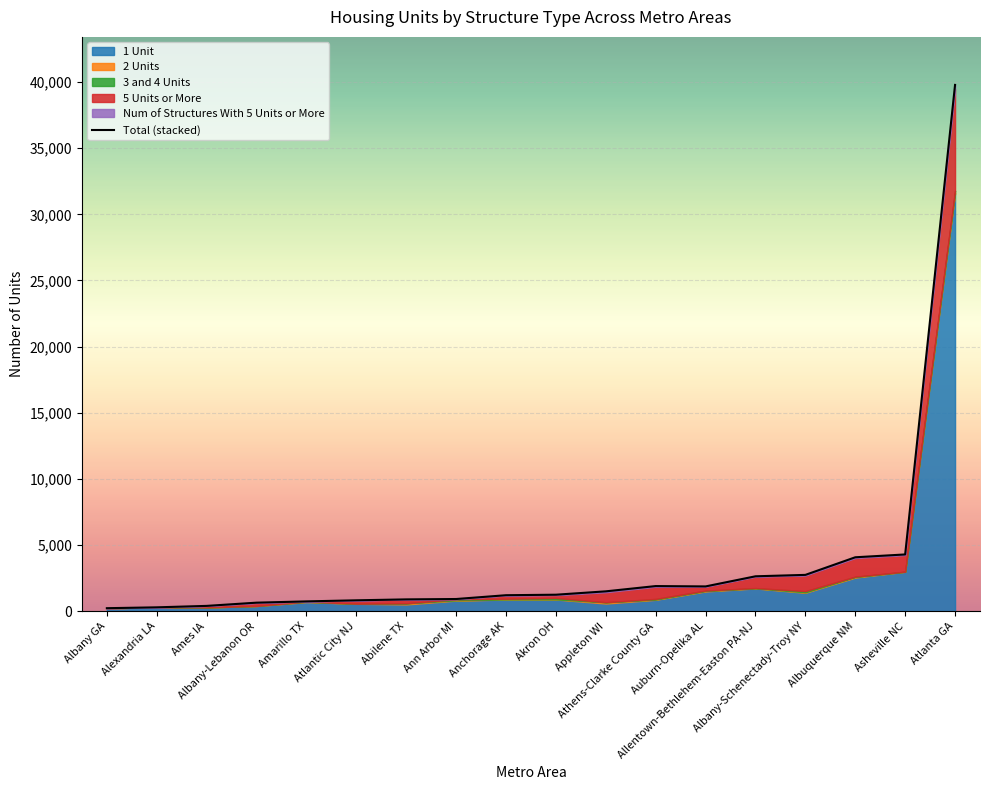

List the labels in order of value, smallest first.

Albany GA, Alexandria LA, Ames IA, Albany-Lebanon OR, Amarillo TX, Atlantic City NJ, Abilene TX, Ann Arbor MI, Anchorage AK, Akron OH, Appleton WI, Auburn-Opelika AL, Athens-Clarke County GA, Allentown-Bethlehem-Easton PA-NJ, Albany-Schenectady-Troy NY, Albuquerque NM, Asheville NC, Atlanta GA